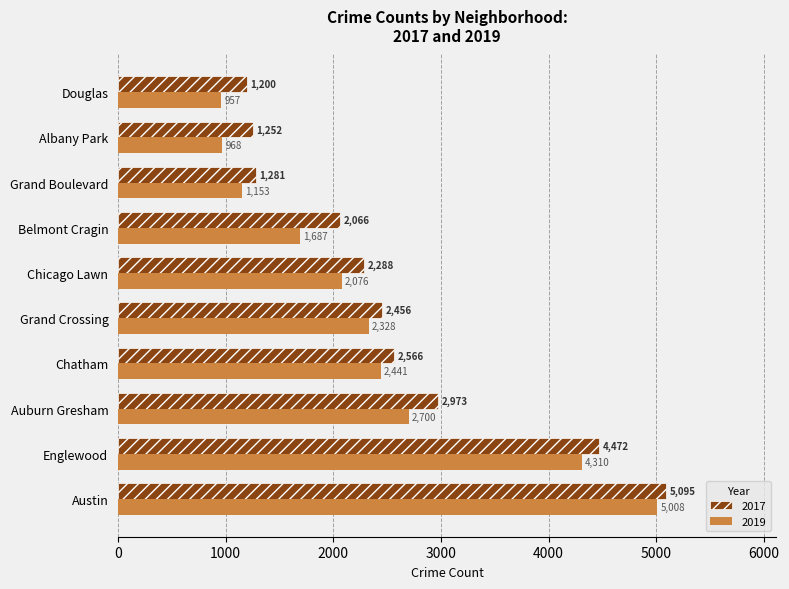

What are all the series names shown in the legend?

2017, 2019